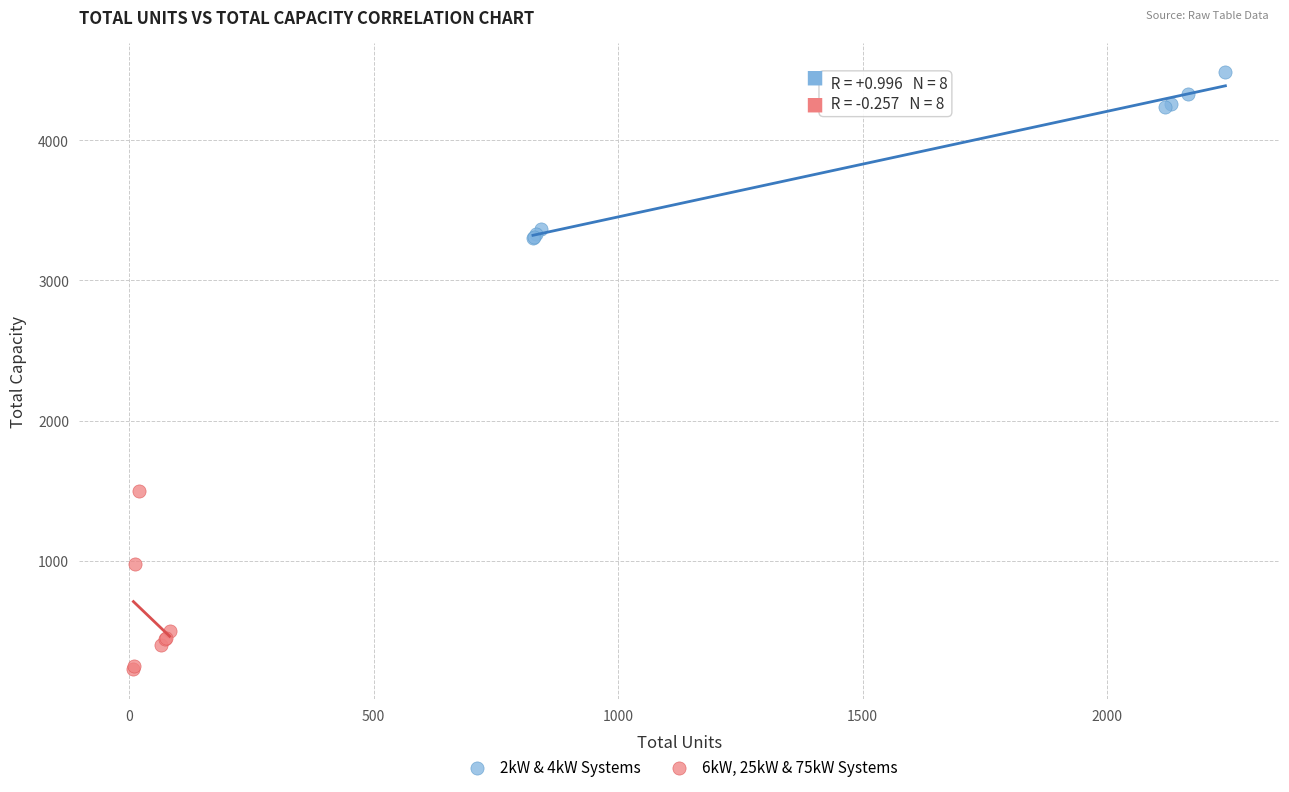

Which series reaches the minimum Y coordinate?

6kW, 25kW & 75kW Systems